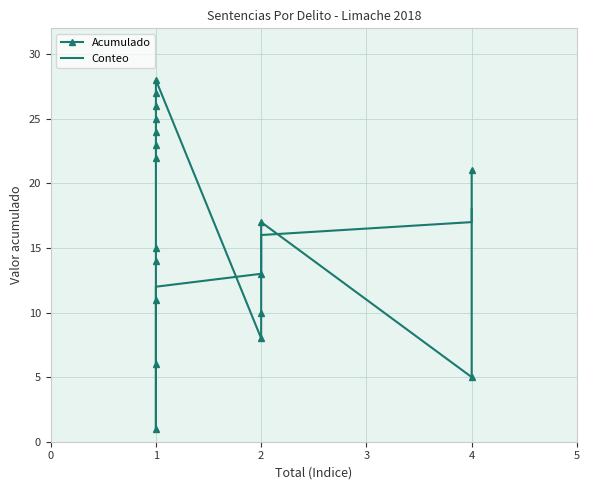

Which series ends up on top after the final intersection of Conteo and Acumulado?

Acumulado